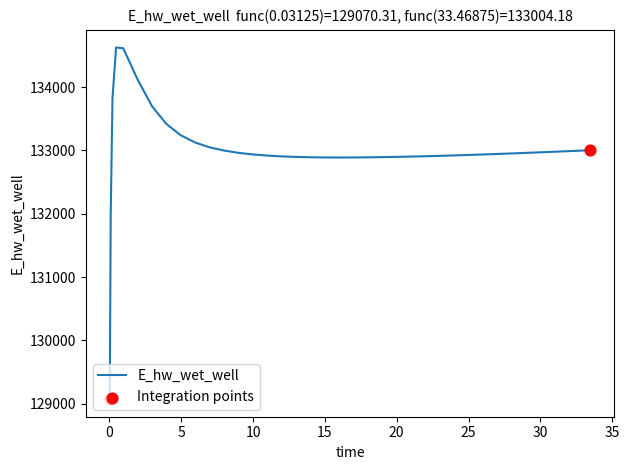

What is the smallest value displayed?

129070.3